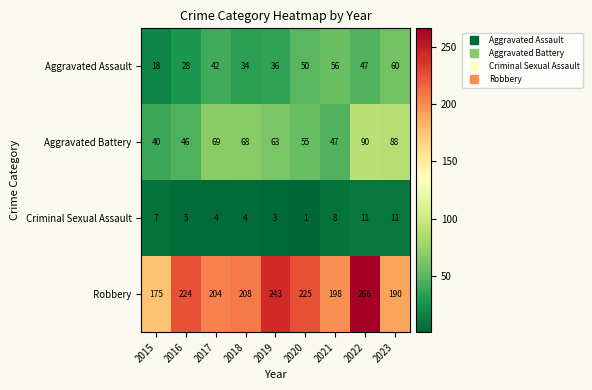

True or false: Criminal Sexual Assault has a value of 11 at 2023.

True